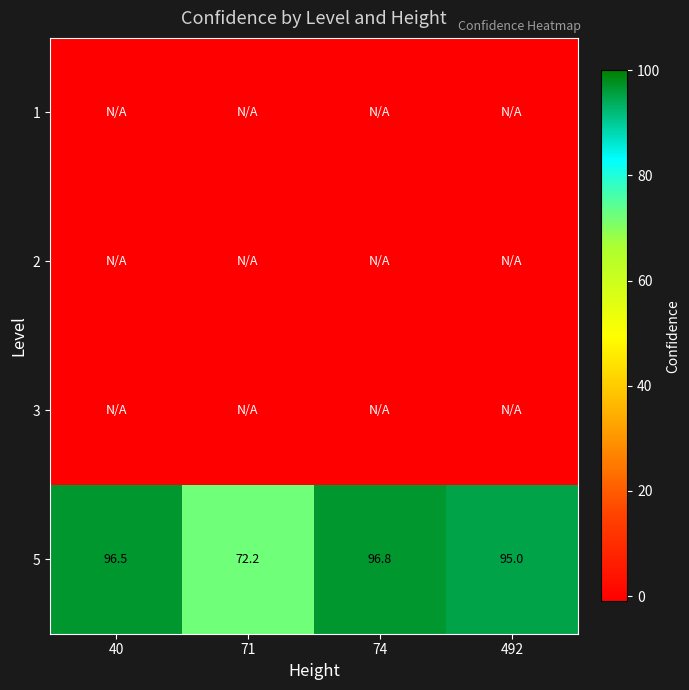

How many data points does each series have?

4